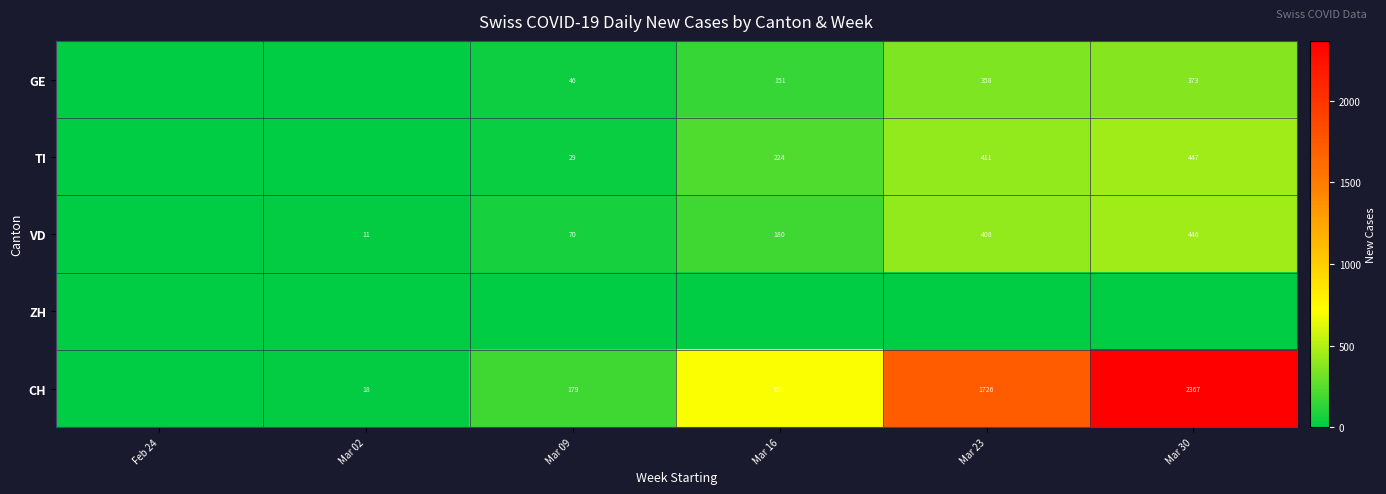

How many distinct data groups are displayed?

5